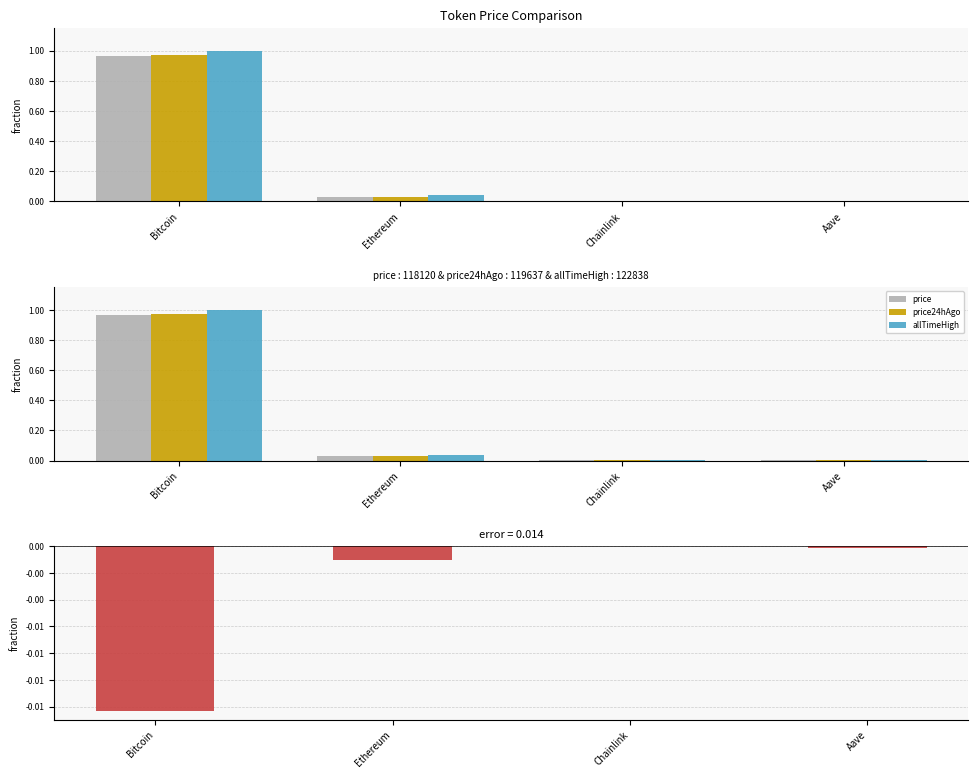

At which category is the sum across all series the highest?

Bitcoin